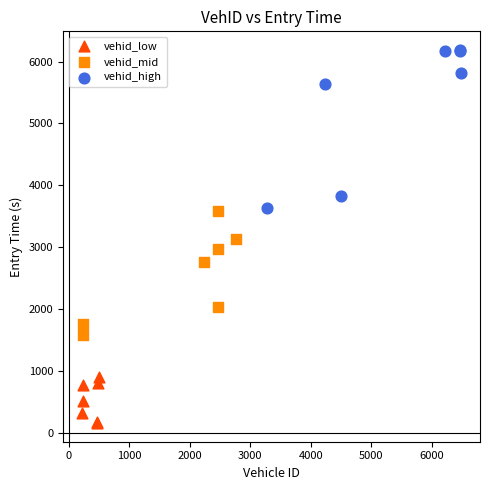

Which series reaches the minimum Y coordinate?

vehid_low